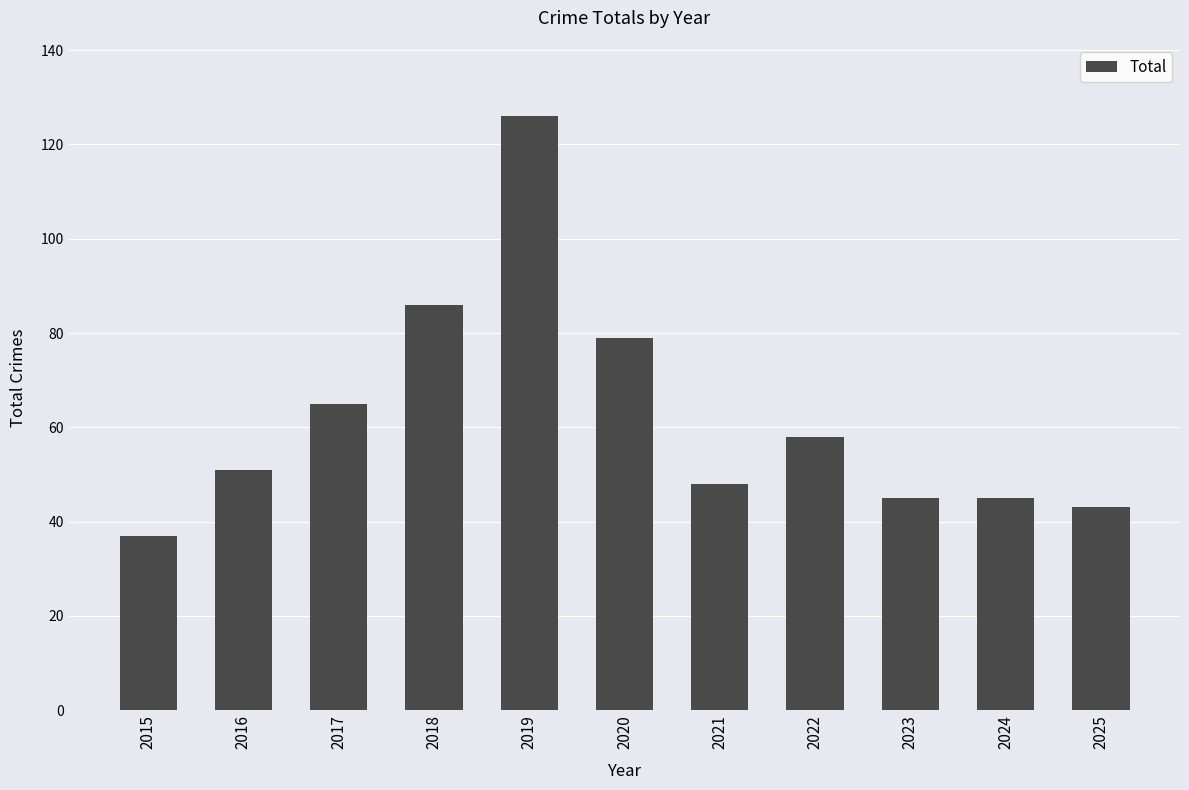

True or false: the data shows 61 at 2023.

False